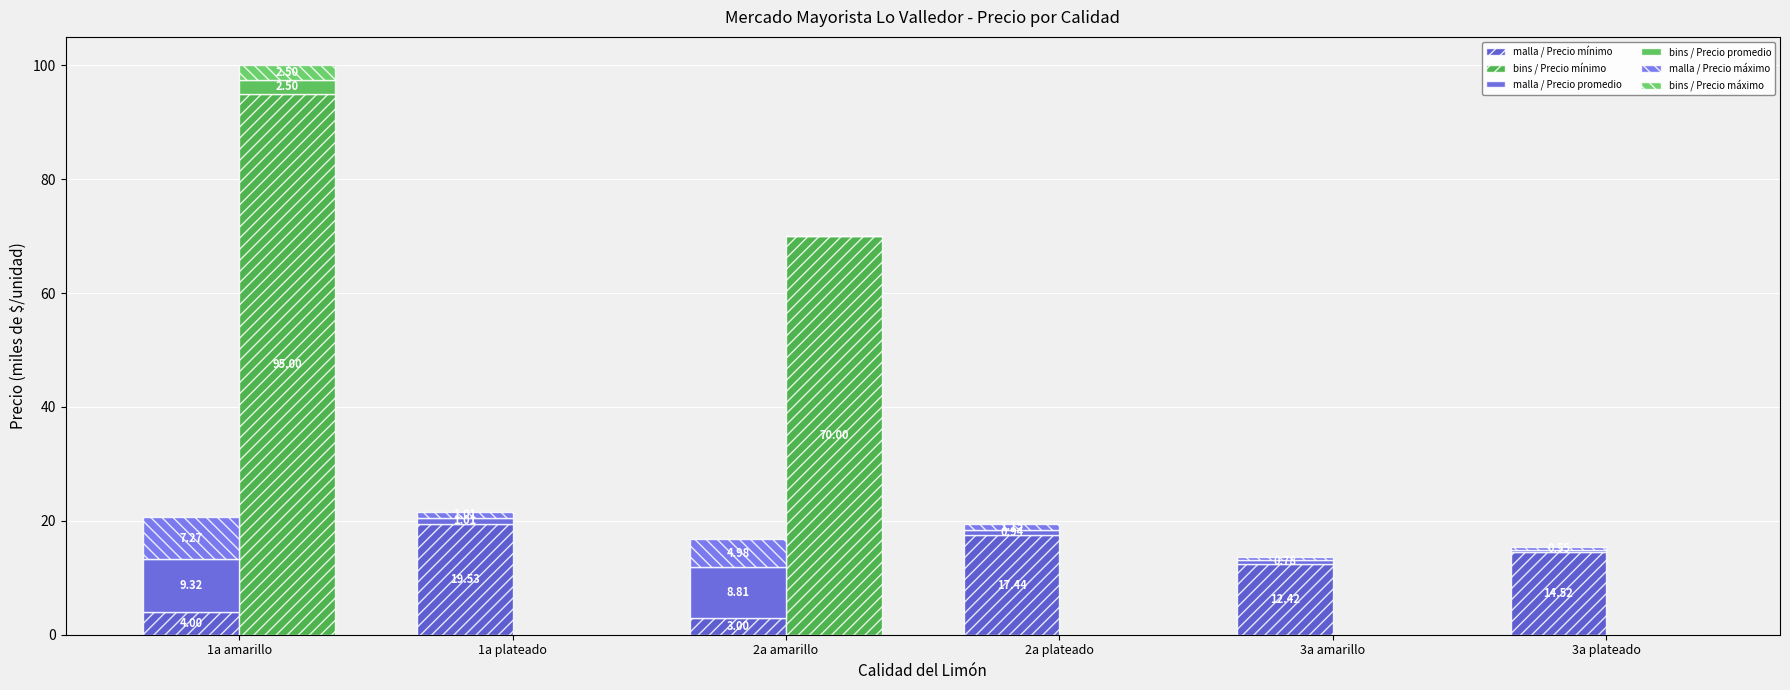

What position from the right is 2a amarillo?

4